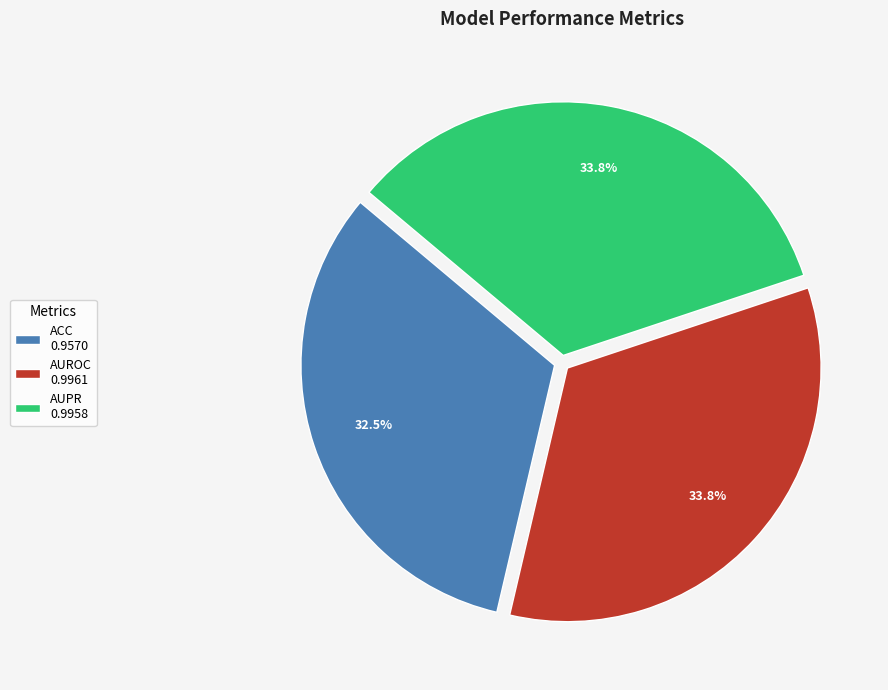

To the nearest percent, what percentage of the pie is AUPR?

34%